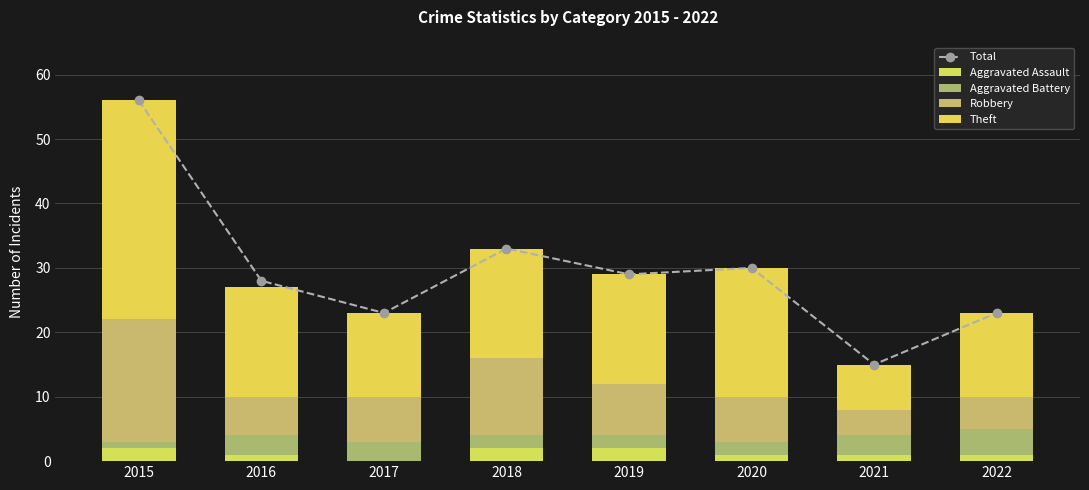

At 2018, list the series in order from smallest to largest.

Aggravated Assault, Aggravated Battery, Robbery, Theft, Total